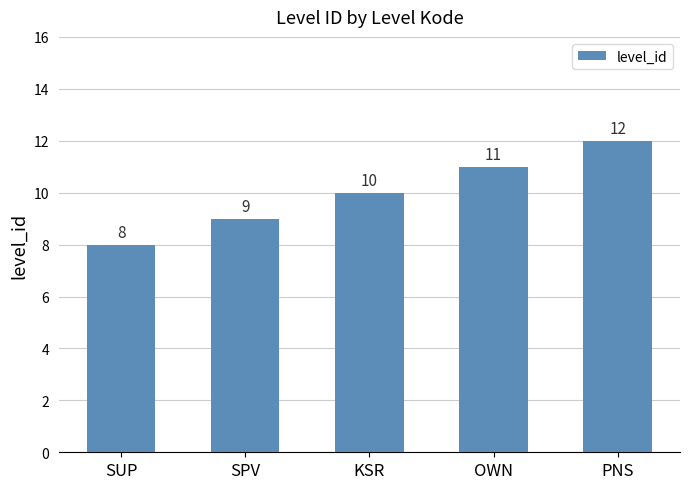

What is the sum of all values?

50